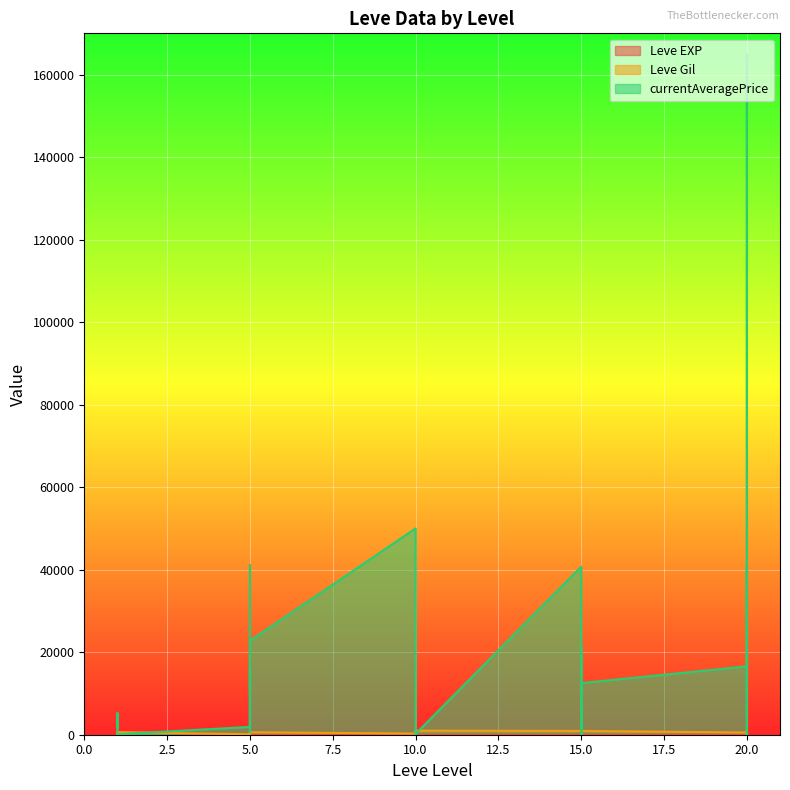

What is the value of the Leve Gil point at the 14th from the left?

280